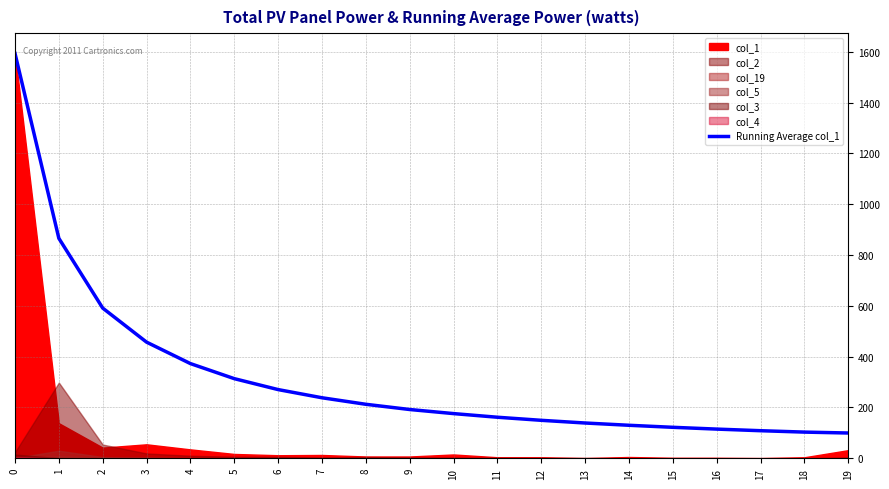

List the labels in order of value, largest first.

0, 1, 2, 3, 4, 5, 6, 7, 8, 9, 10, 11, 12, 13, 14, 15, 16, 17, 18, 19